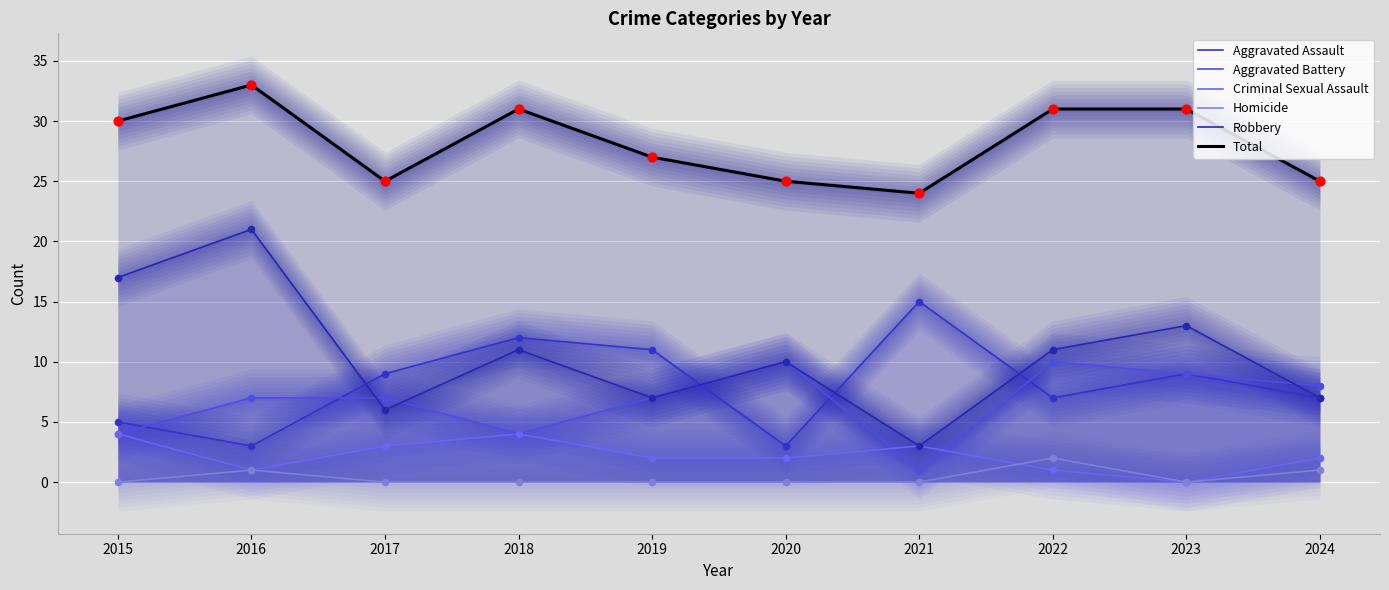

At how many categories does at least one series exceed 29?

5